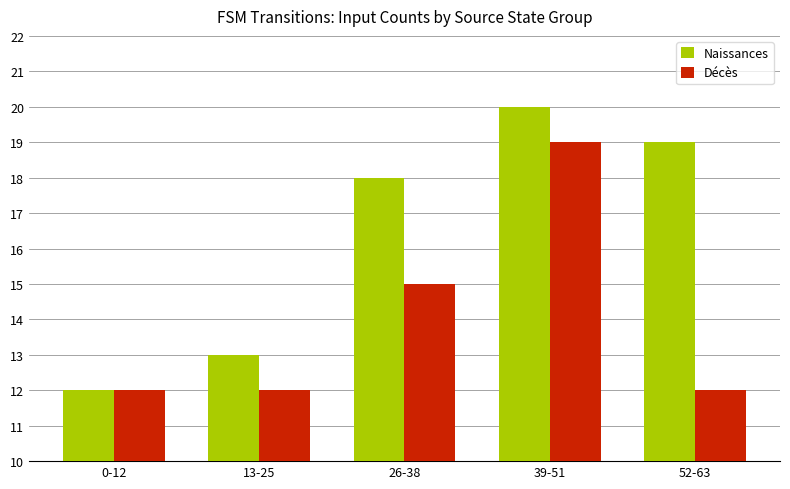

The Décès series shows 17 at 52-63. True or false?

False